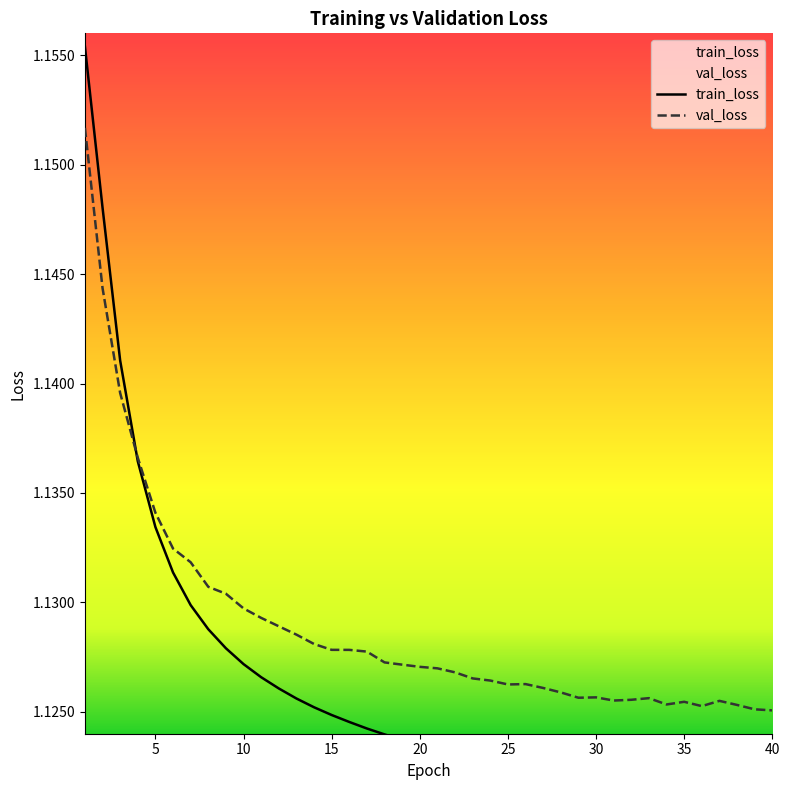

How many series are shown in this chart?

2